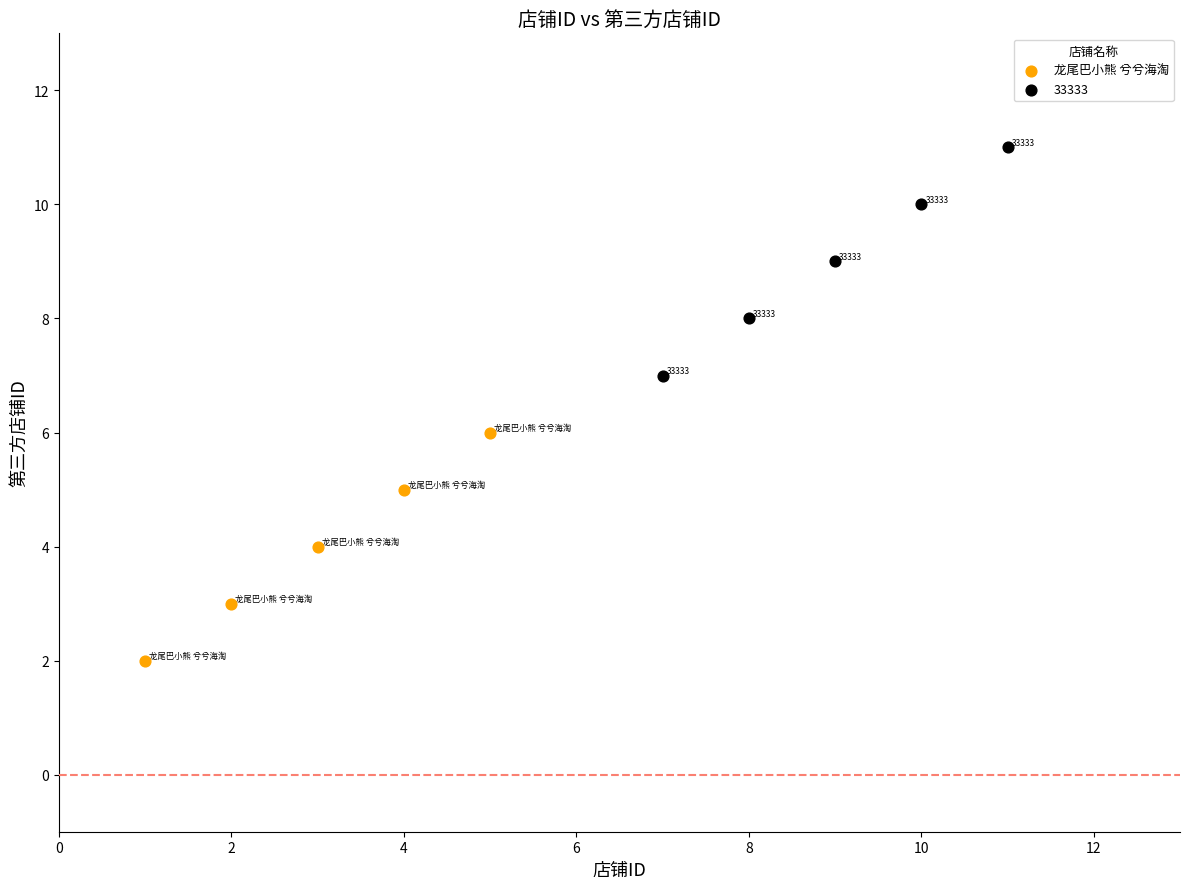

Which series contains the highest Y value?

33333